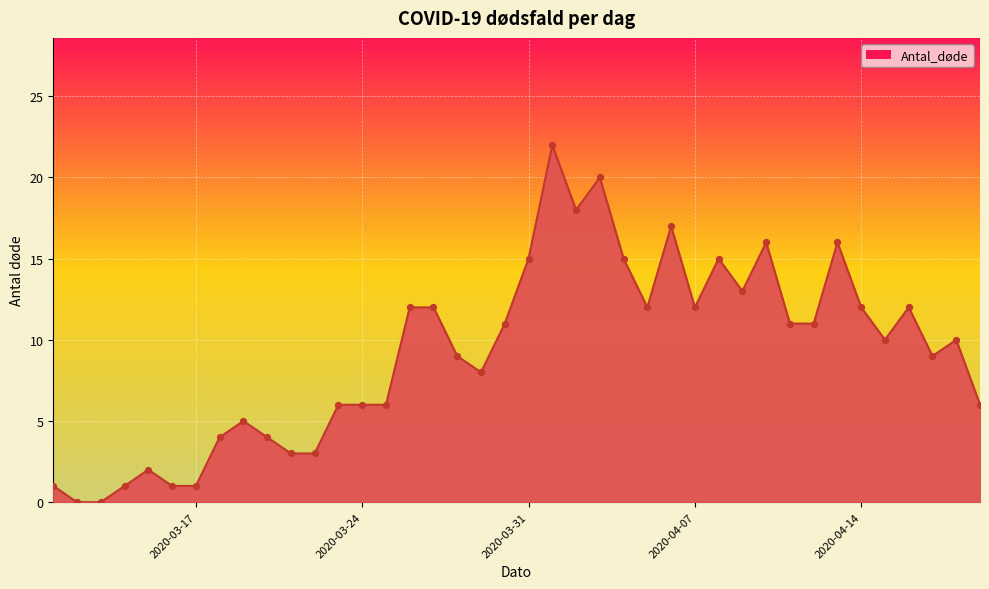

Which has a higher value, 2020-04-10 or 2020-03-31?

2020-04-10